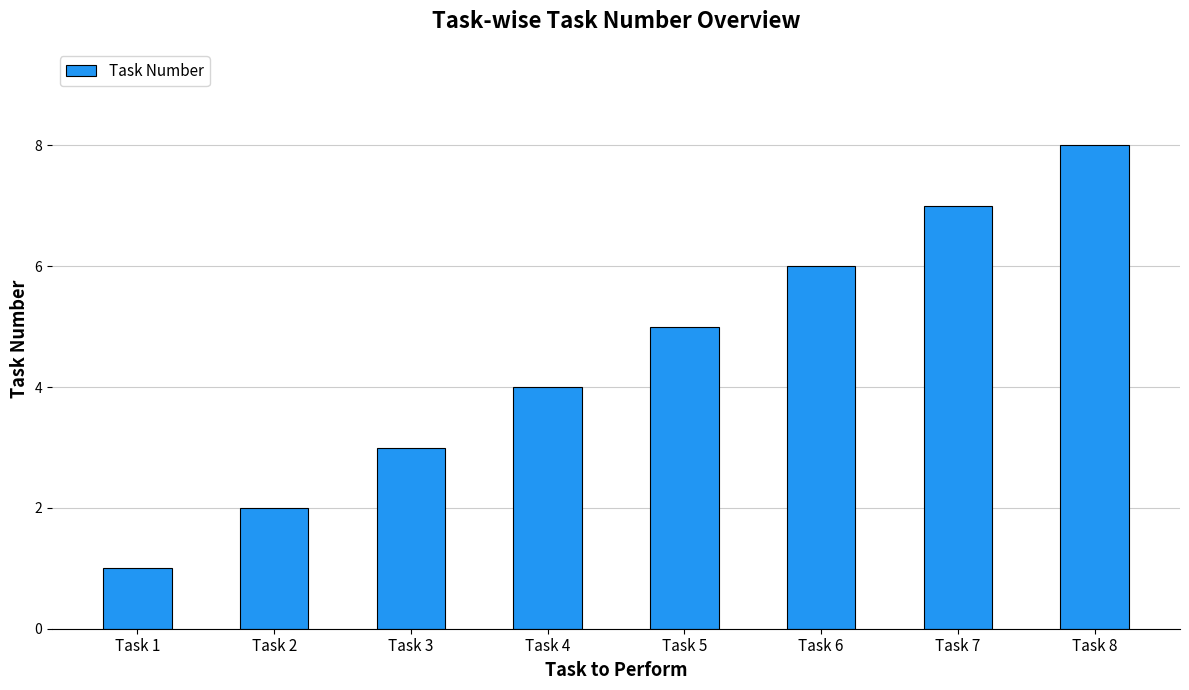

True or false: the data shows 10 at Task 6.

False